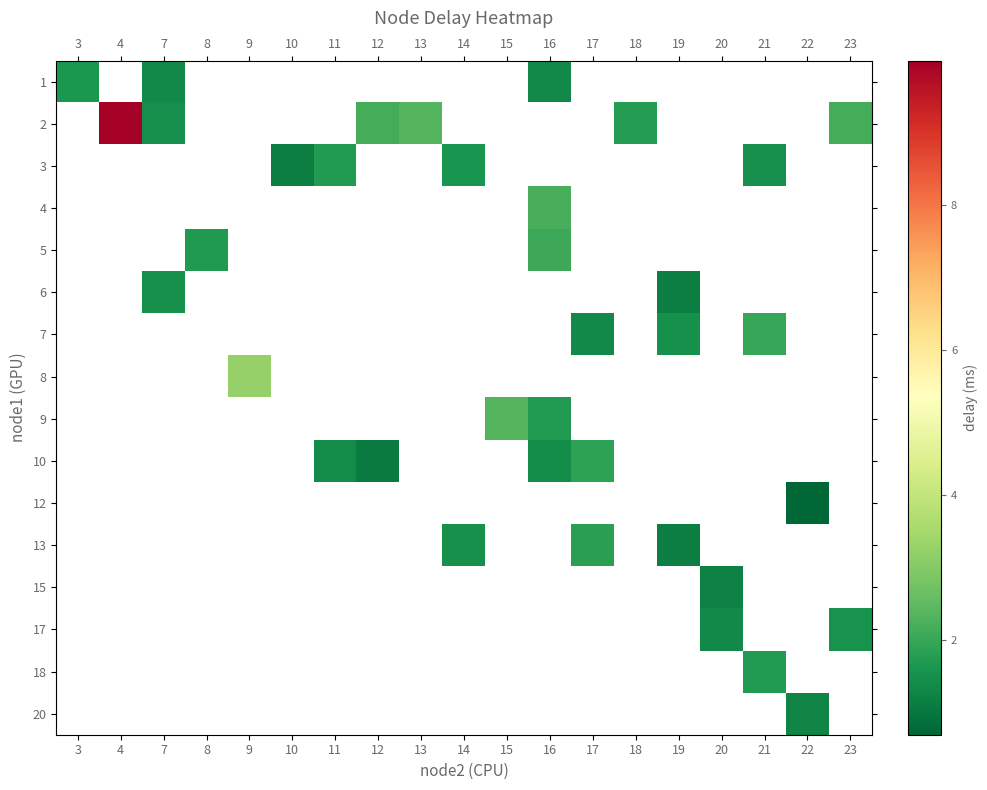

How many categories are shown in the chart?

19